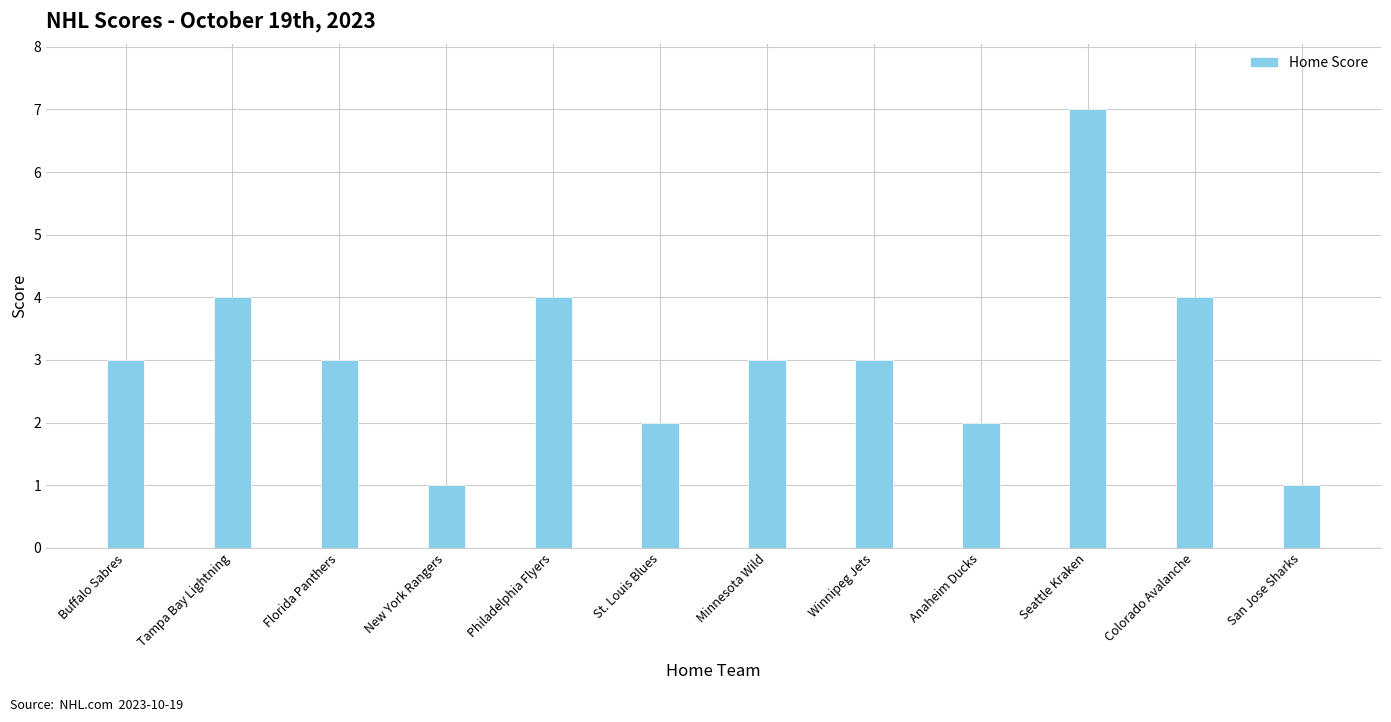

What is the greatest value displayed?

7